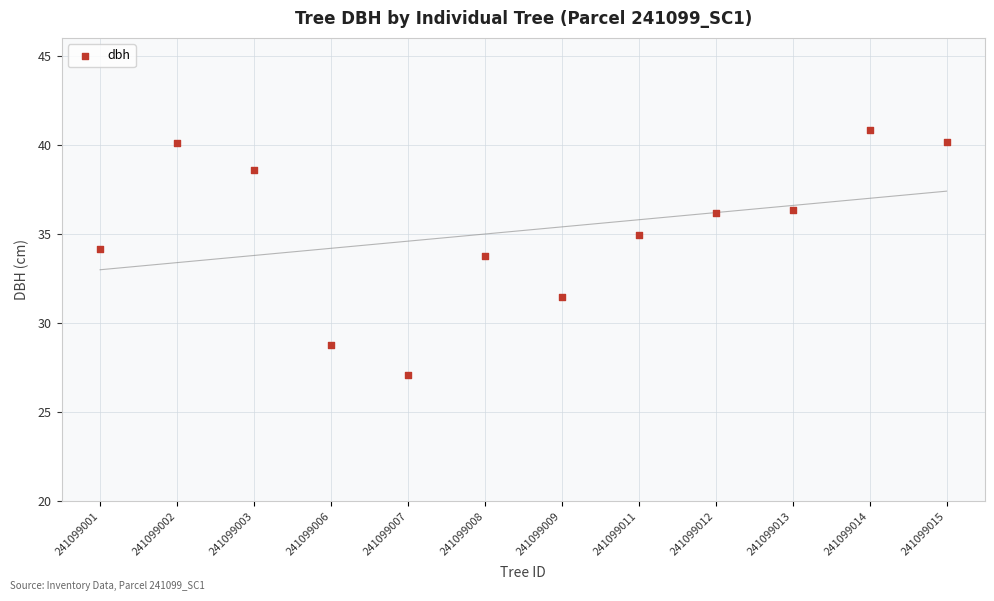

What Y value in the scatter plot is closest to 33?

33.8